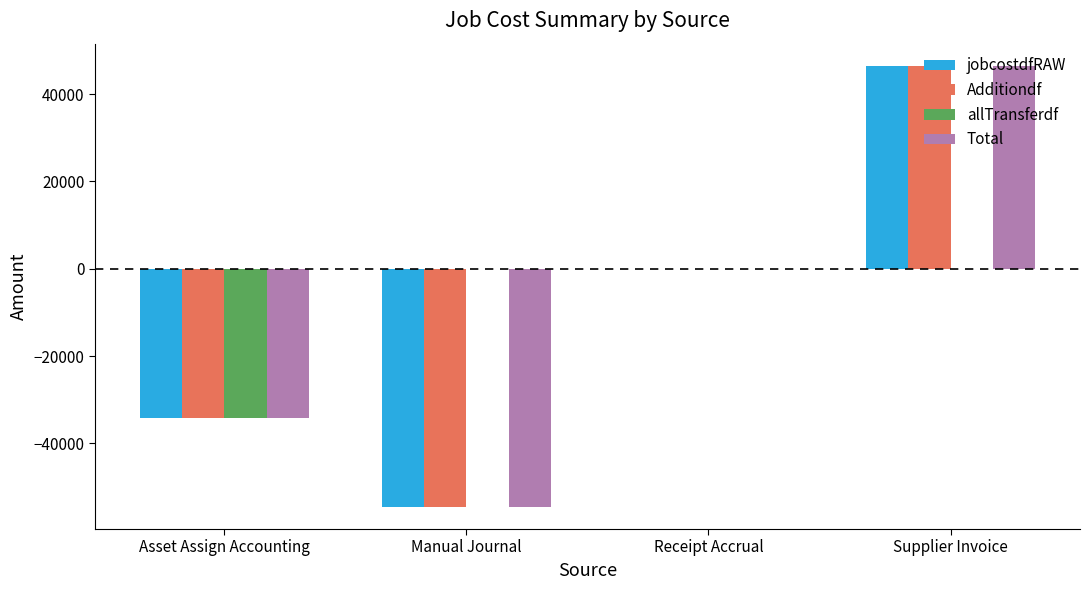

The allTransferdf series shows 21678.5 at Receipt Accrual. True or false?

False